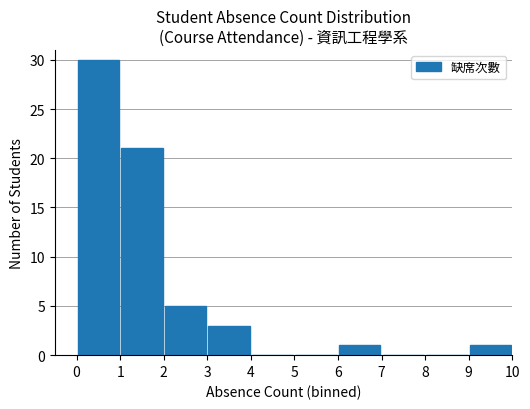

What is the sum of all values?

61